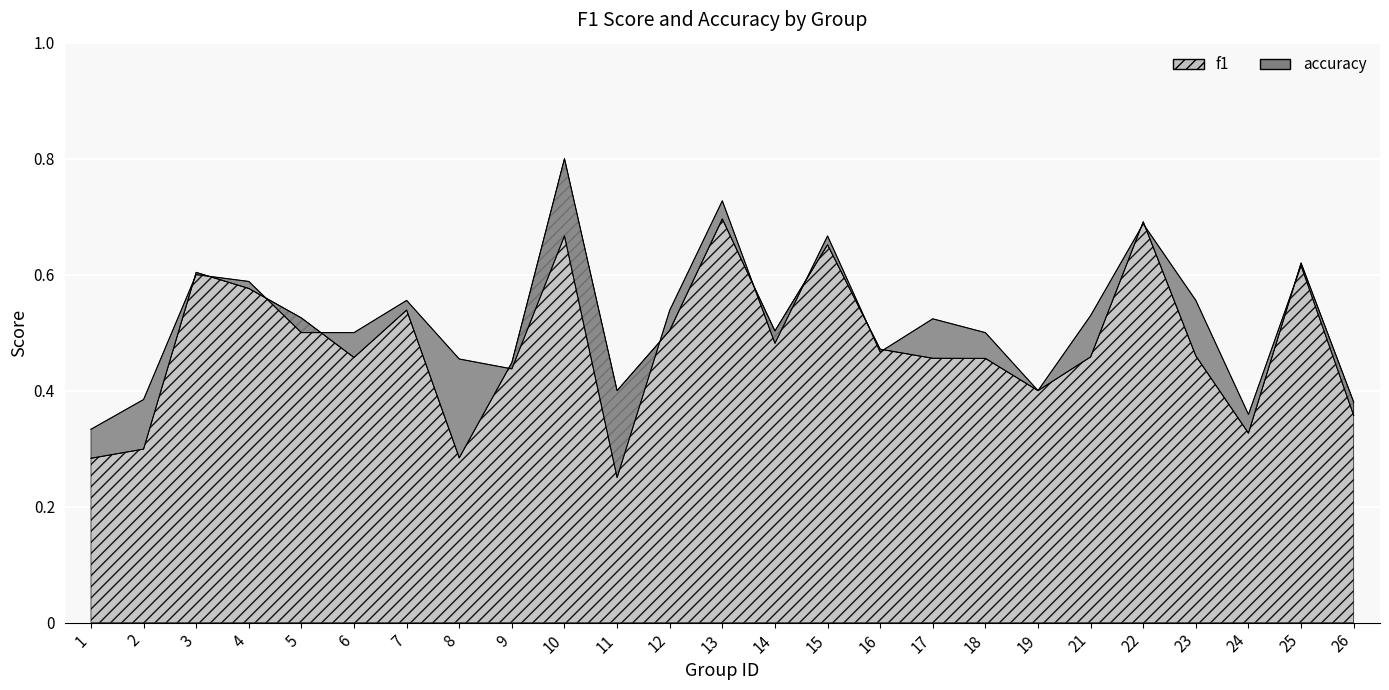

In f1, how many points are lower than both neighbors (excluding endpoints)?

6